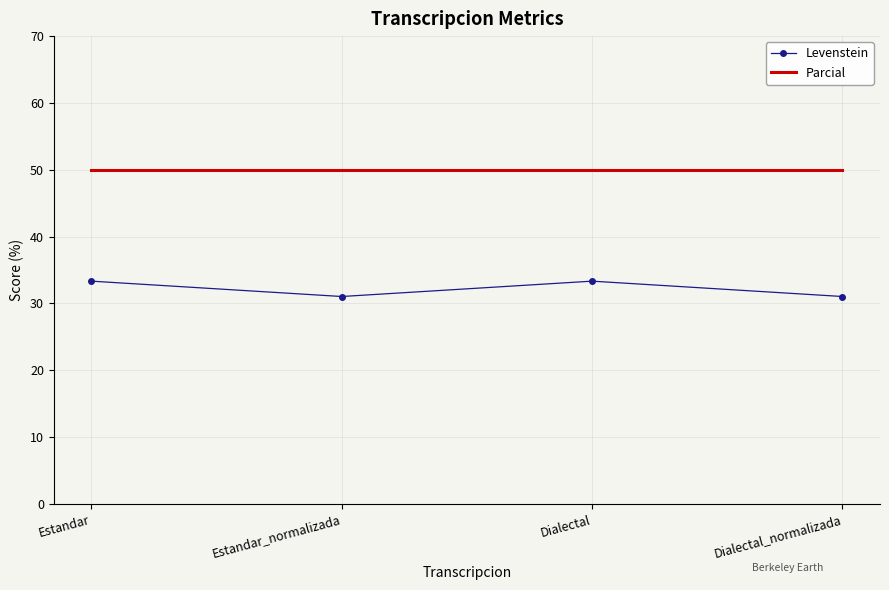

True or false: Parcial and Levenstein cross at least once.

False